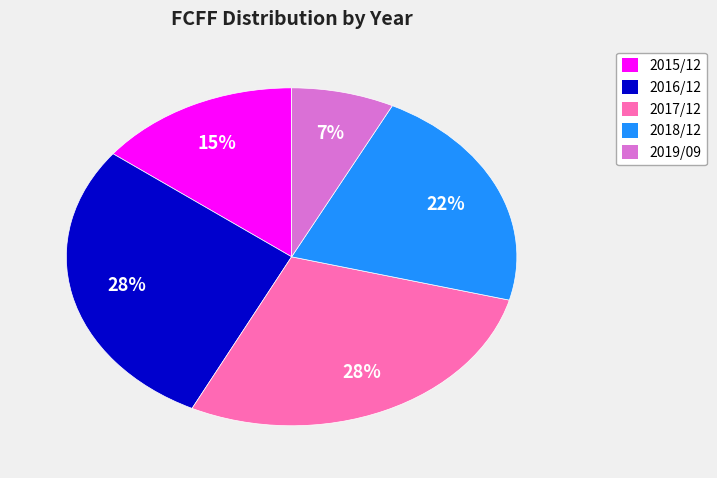

Which category has the smallest portion of the pie?

2019/09